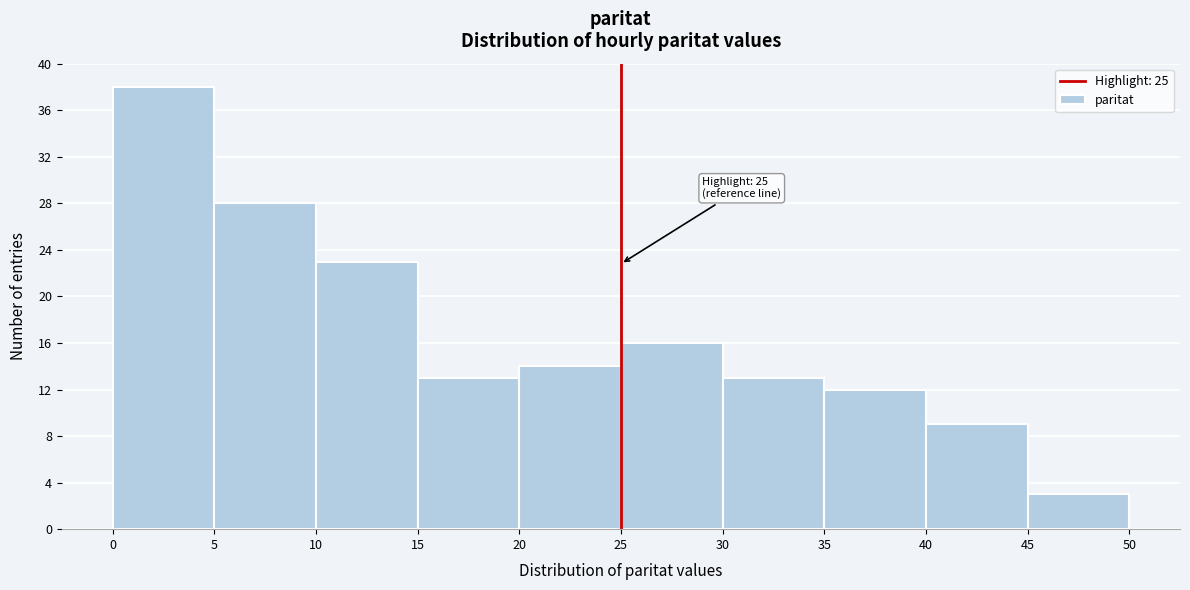

Which range on the x-axis has the tallest bar?

0 to 5